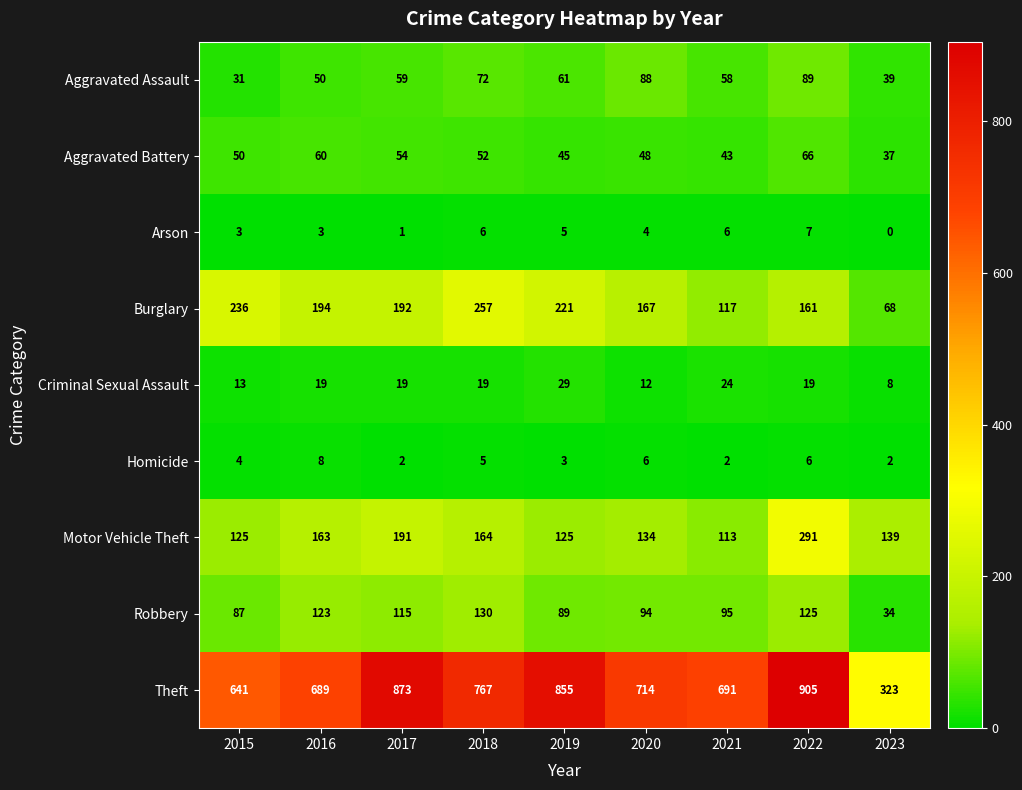

Which series has the widest spread of values?

Theft